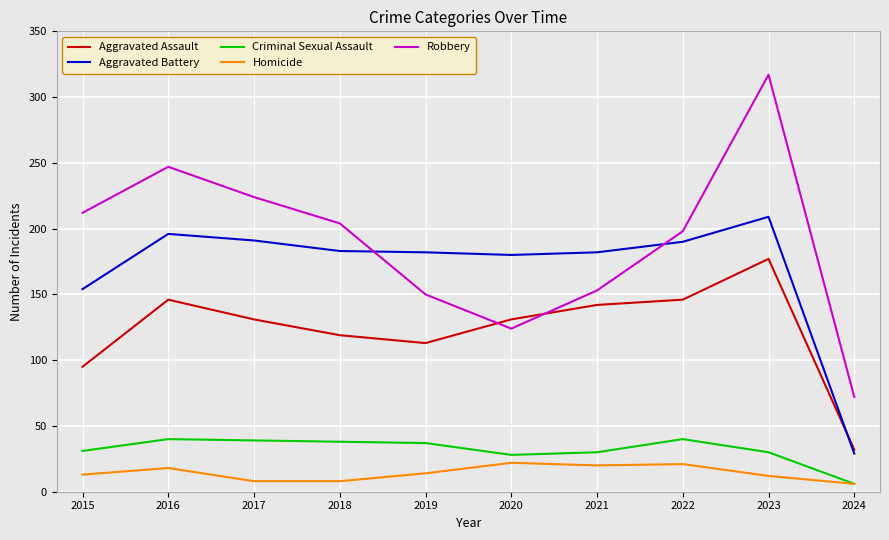

True or false: Robbery and Aggravated Battery cross at least once.

True